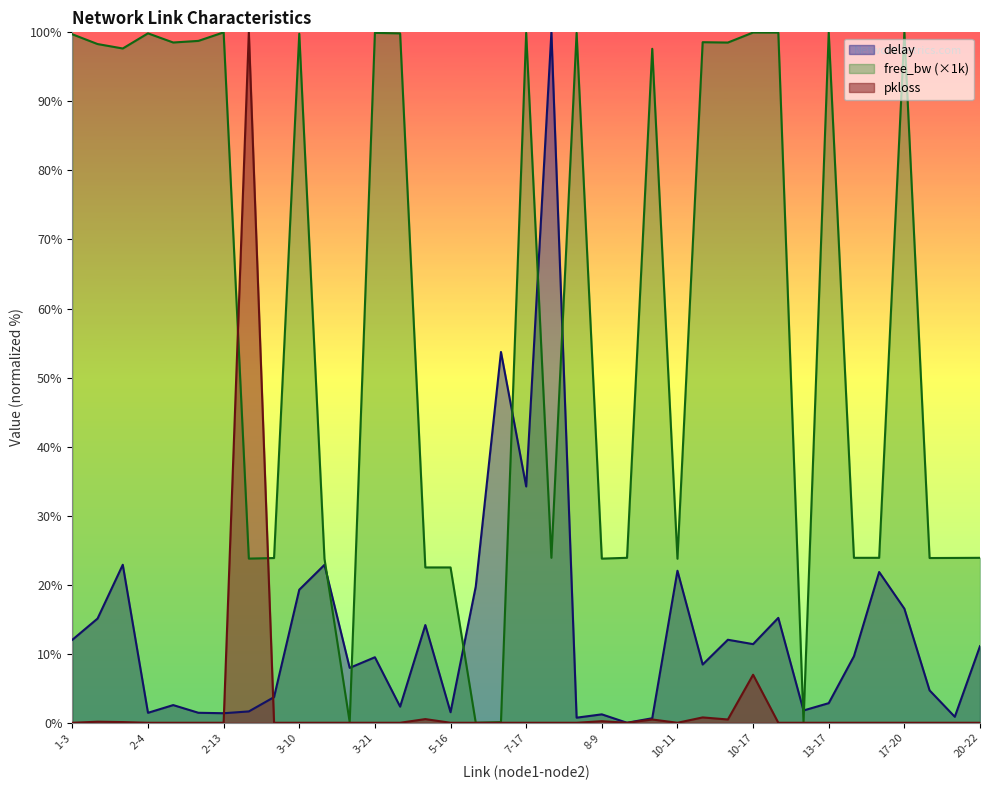

Does the chart have visible grid lines?

No